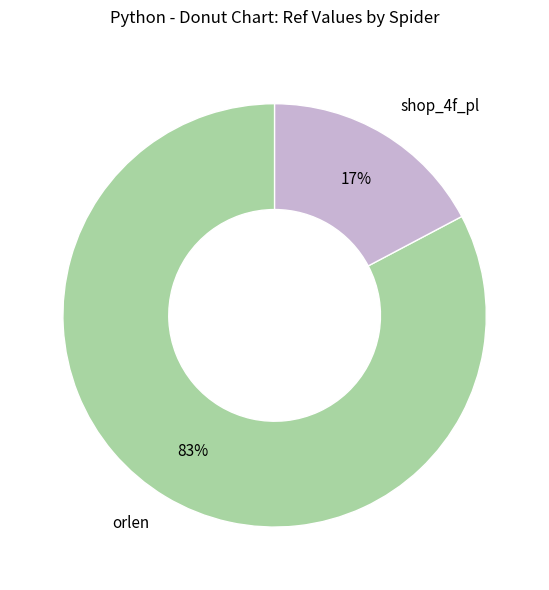

To the nearest percent, what percentage of the pie is shop_4f_pl?

17%